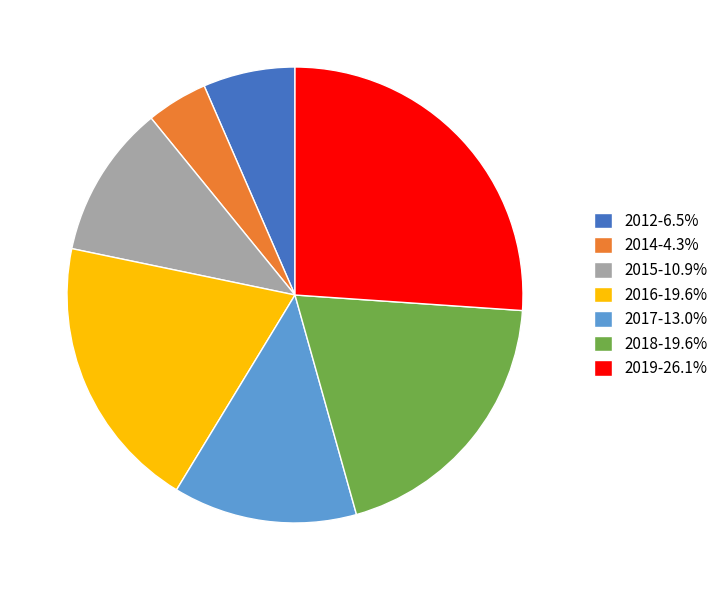

Combined, do 2019-26.1% and 2012-6.5% account for over 50%?

No